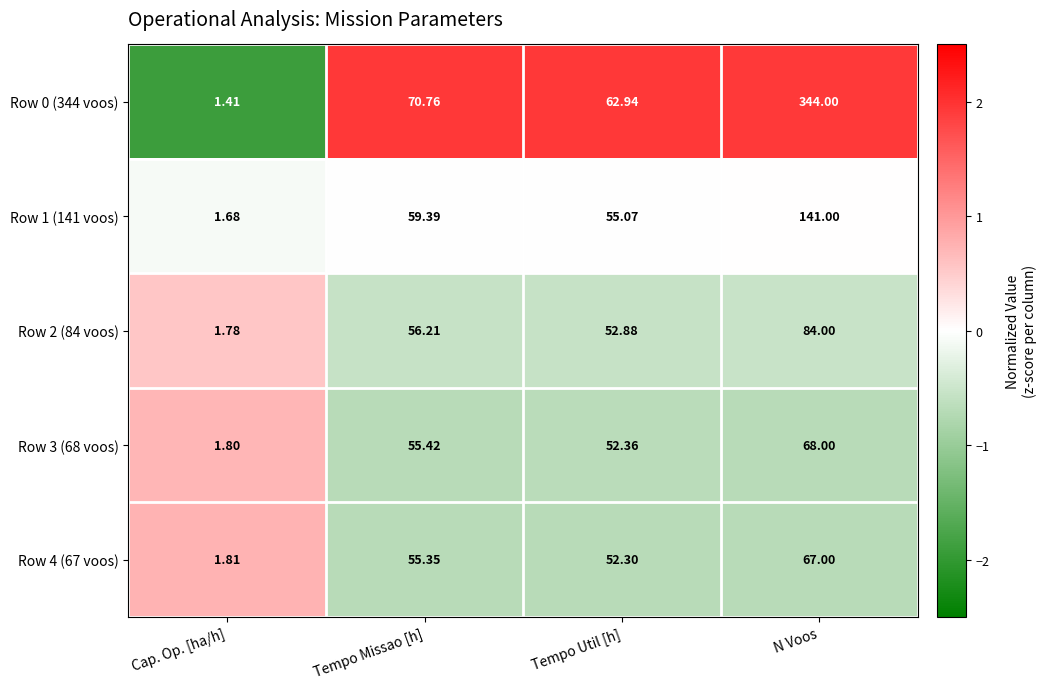

How many values in the Row 2 (84 voos) series are below 56?

2